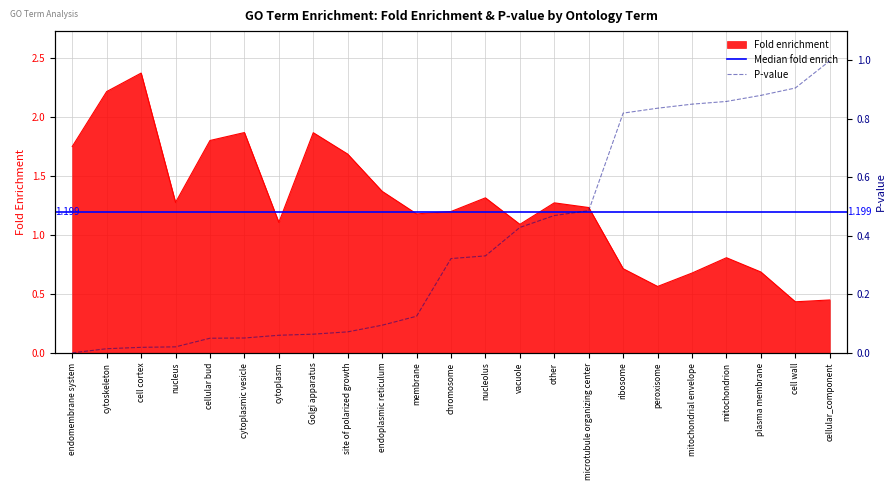

How many values in the Fold enrichment series exceed 1?

16